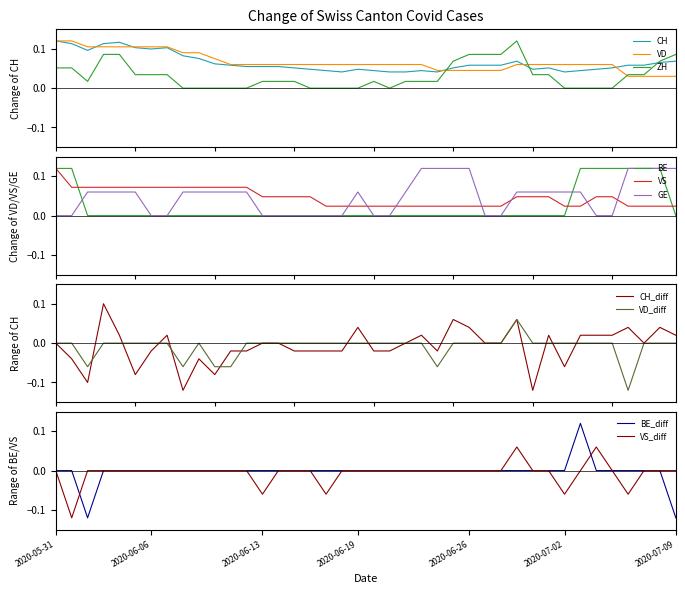

Rank the series by their maximum value, from lowest to highest.

CH, VD, ZH, BE, VS, GE